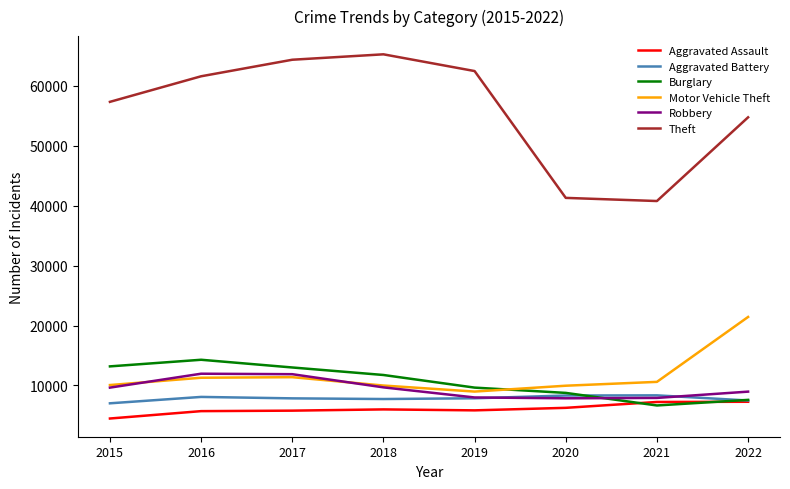

At which category does the chart reach its minimum across all series?

2015